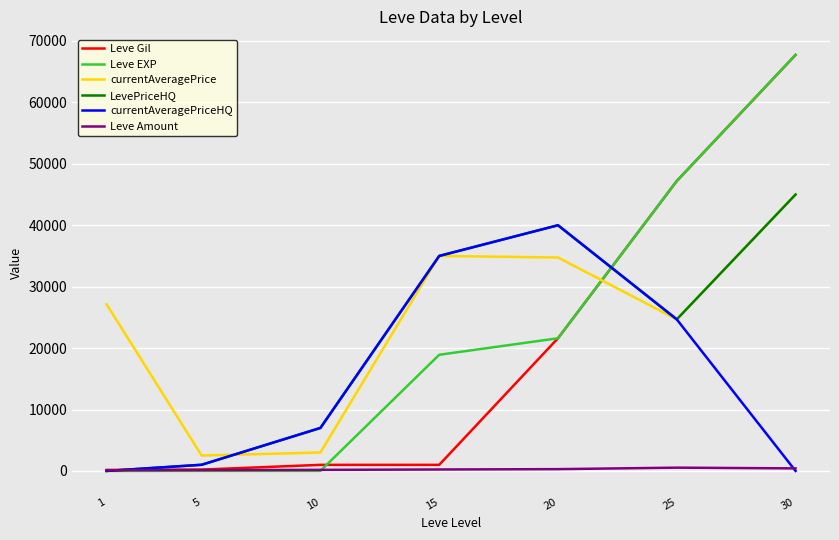

The value of currentAveragePrice at 25 is 24675. True or false?

True